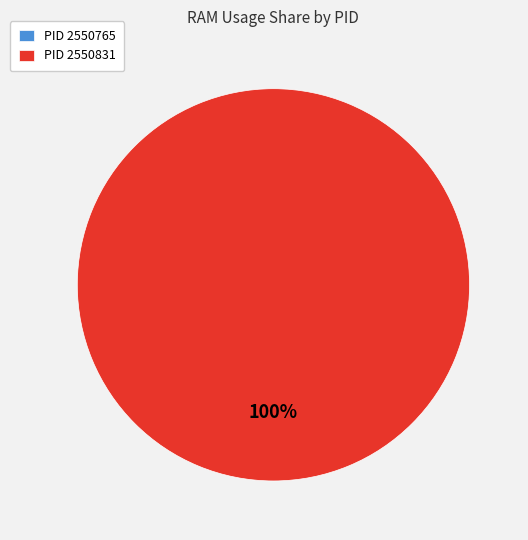

Is it true that 2550831 is 88% of the pie?

False